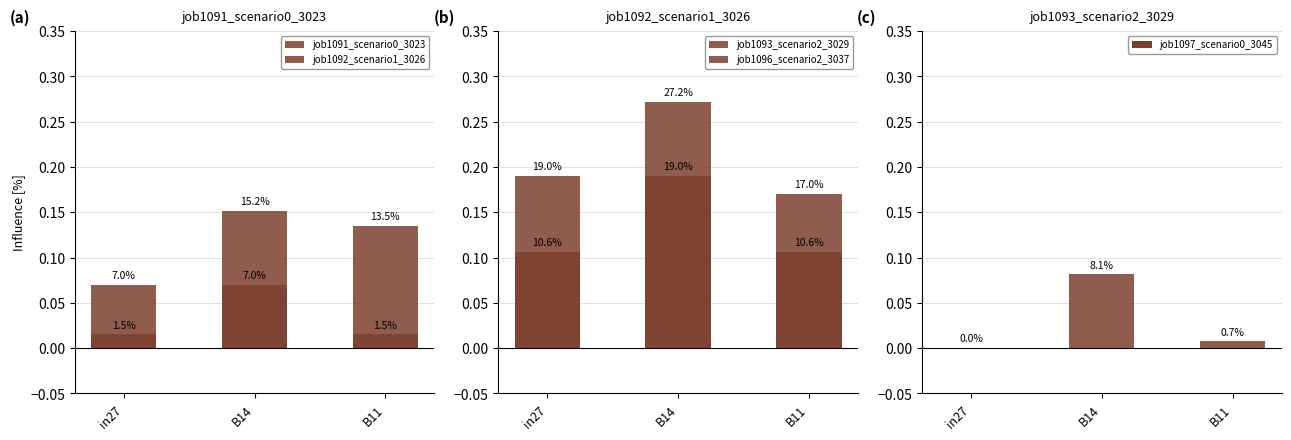

The job1096_scenario2_3037 series shows 0.1 at B11. True or false?

True